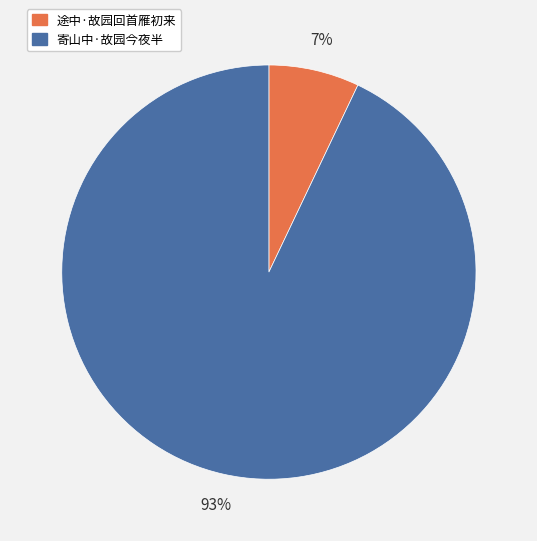

Combined, do 途中·故园回首雁初来 and 寄山中·故园今夜半 account for over 50%?

Yes